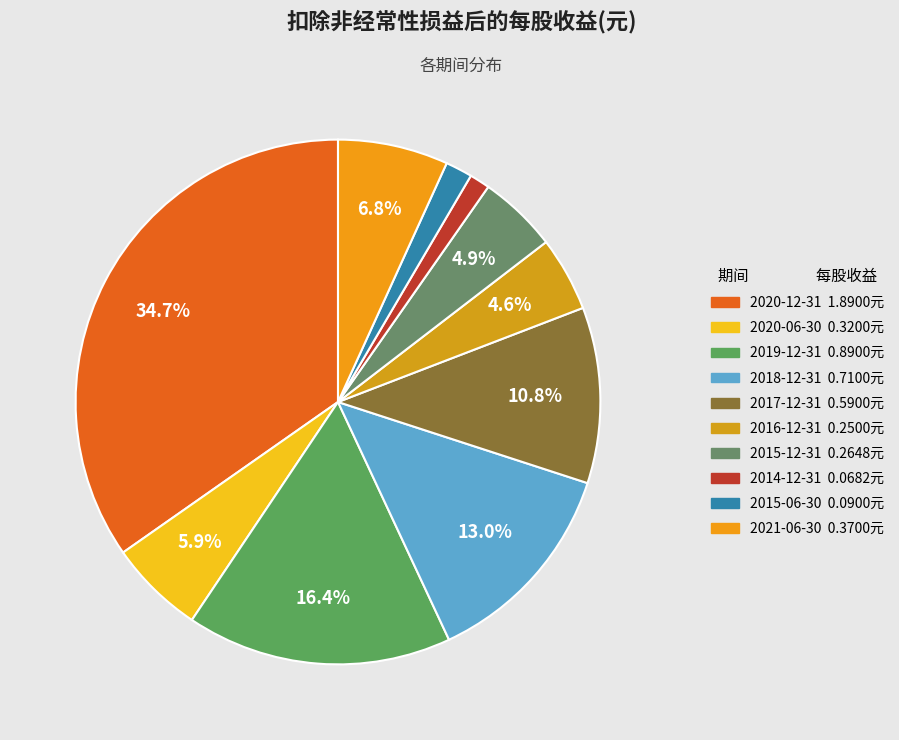

Rank the categories by value from highest to lowest.

2020-12-31, 2019-12-31, 2018-12-31, 2017-12-31, 2021-06-30, 2020-06-30, 2015-12-31, 2016-12-31, 2015-06-30, 2014-12-31